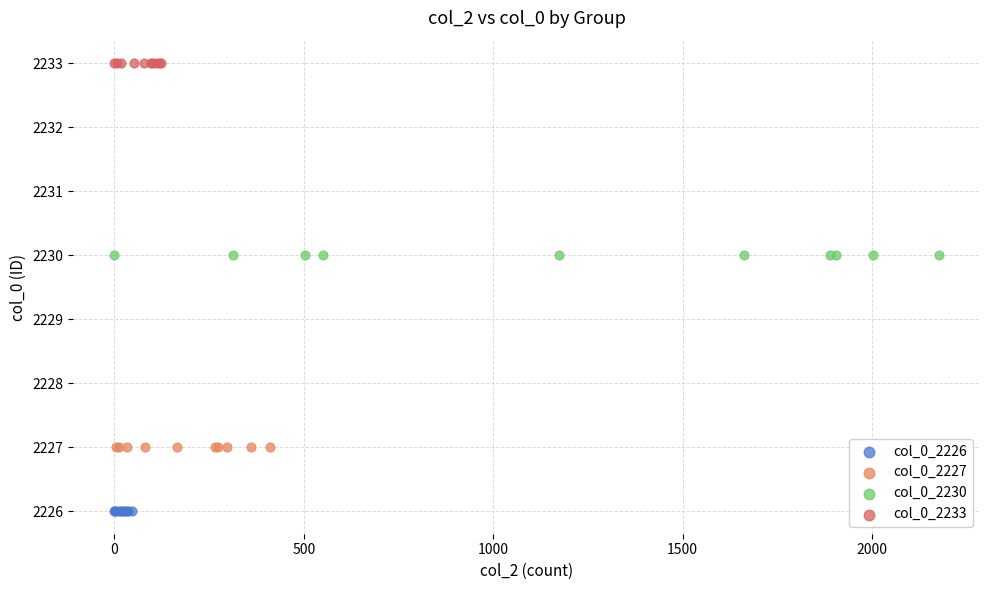

Which series reaches the minimum Y coordinate?

col_0_2226